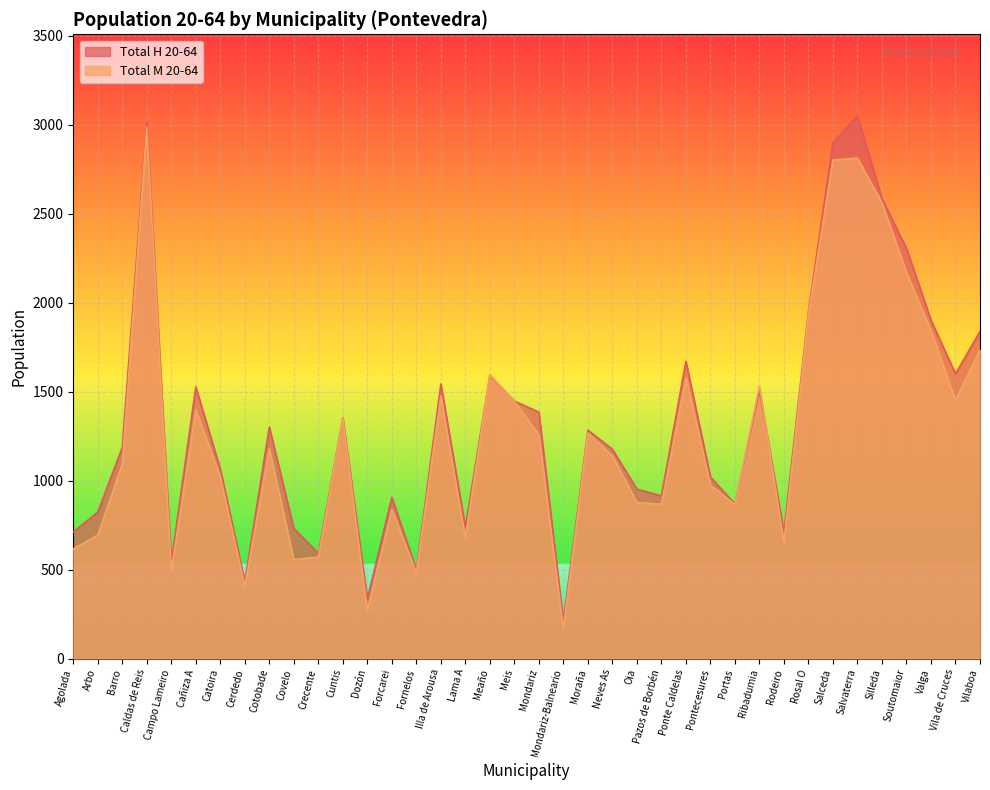

List the series in order of their peak value, highest first.

Total H 20-64, Total M 20-64